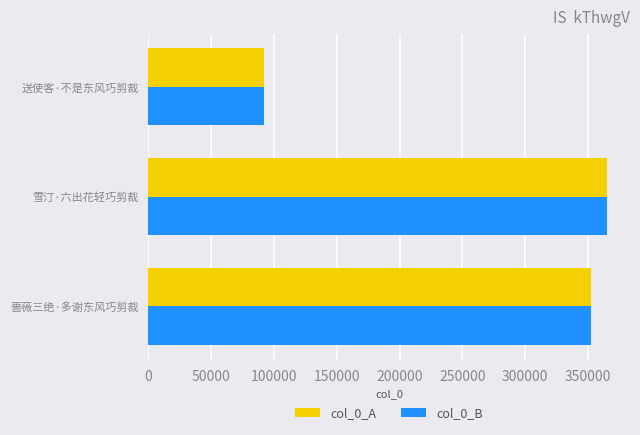

Rank the categories by col_0_B value from highest to lowest.

雪汀·六出花轻巧剪裁, 蔷薇三绝·多谢东风巧剪裁, 送使客·不是东风巧剪裁